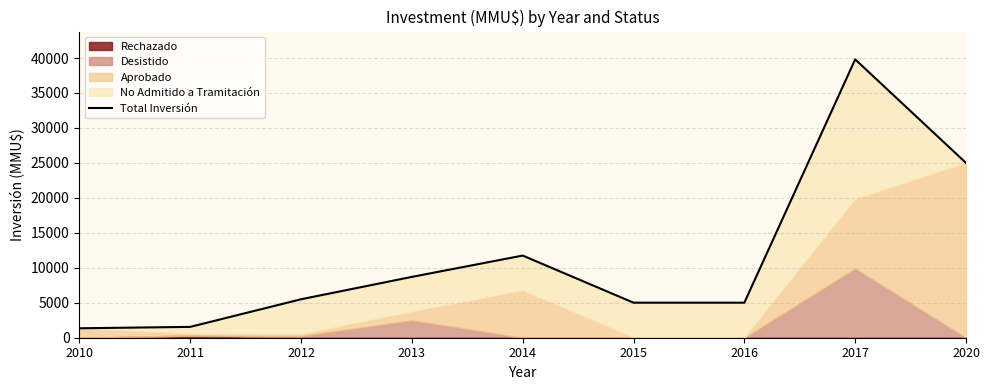

Rank the categories by value from lowest to highest.

2010, 2011, 2015, 2016, 2012, 2013, 2014, 2020, 2017